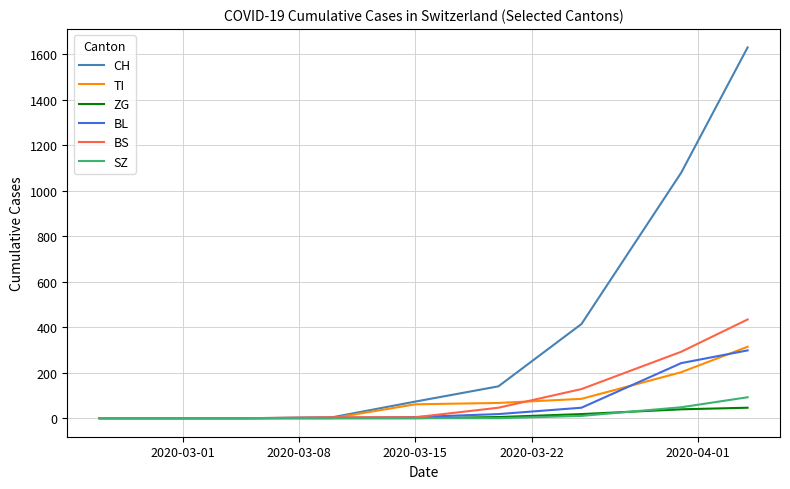

What is the maximum value shown in the chart?

1630